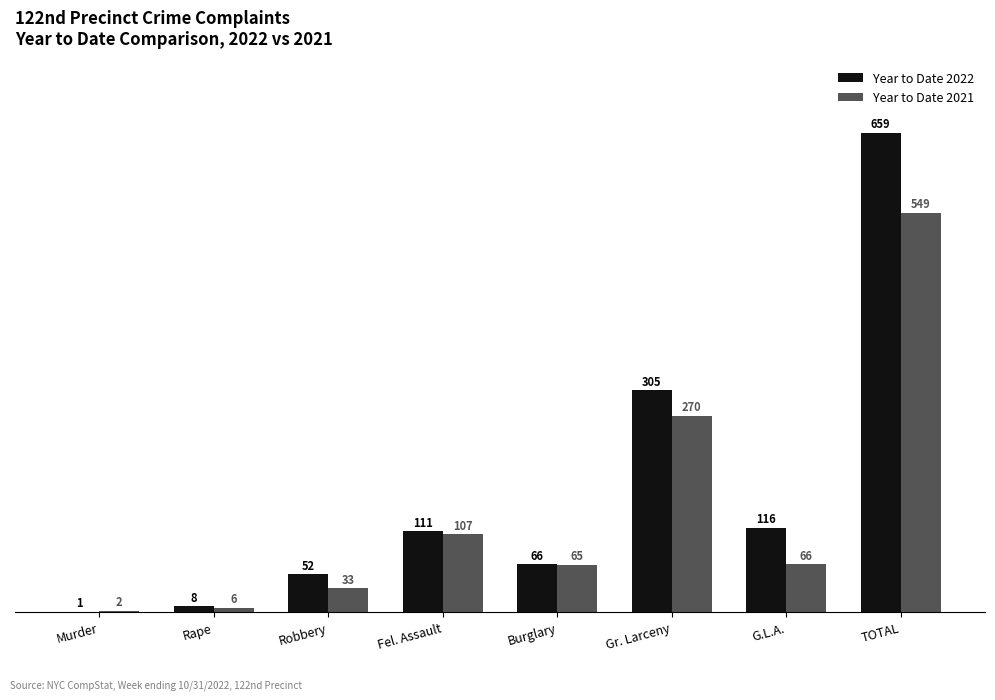

Which series has the largest total across all categories?

Year to Date 2022